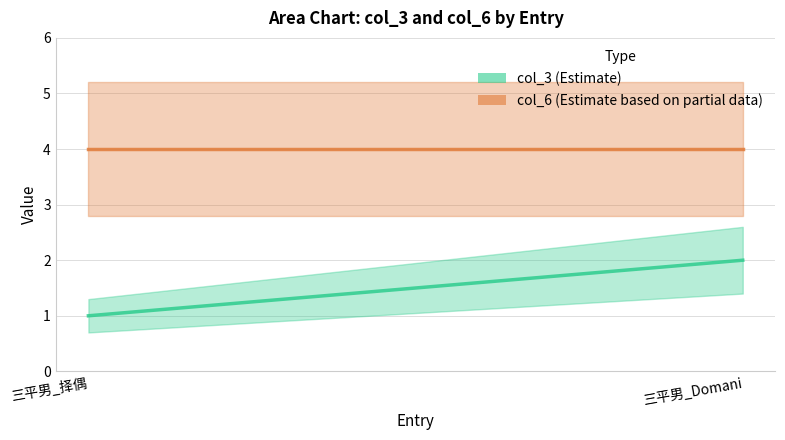

List the series in order of their overall mean, lowest first.

col_3, col_6